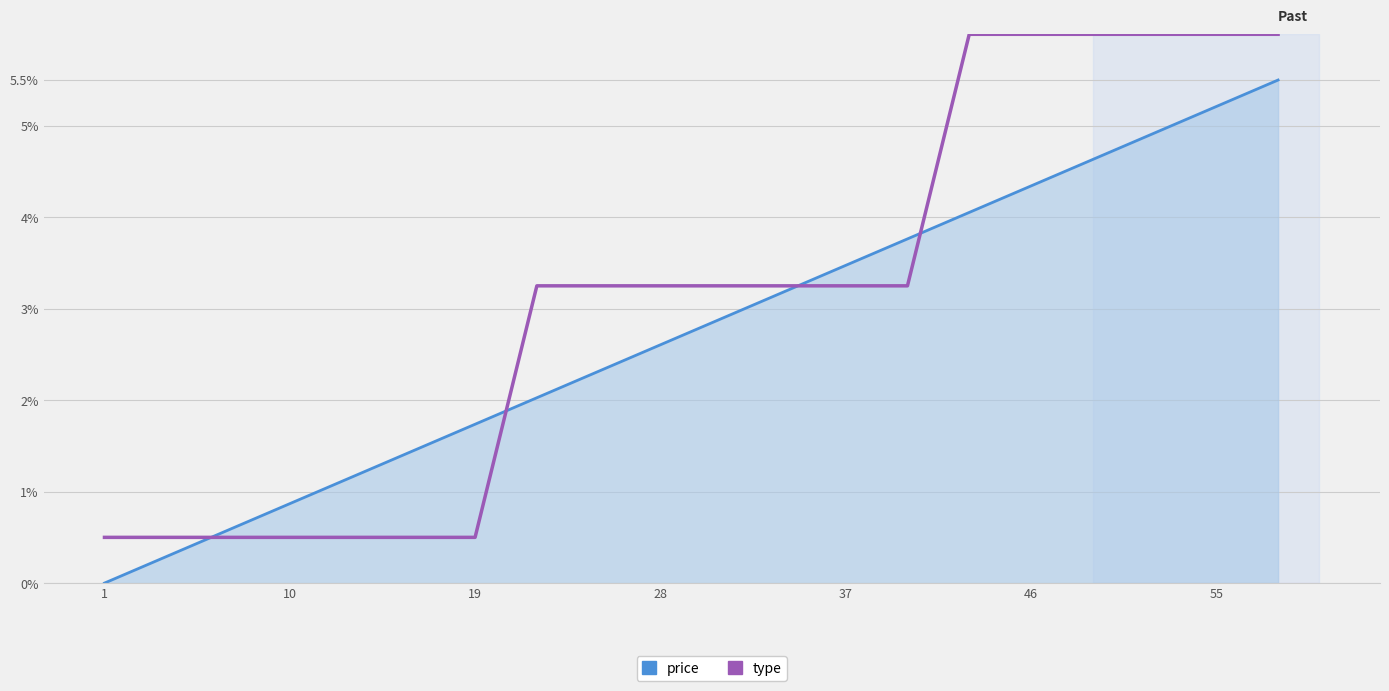

True or false: price has more than 0 points higher than both neighbors.

False